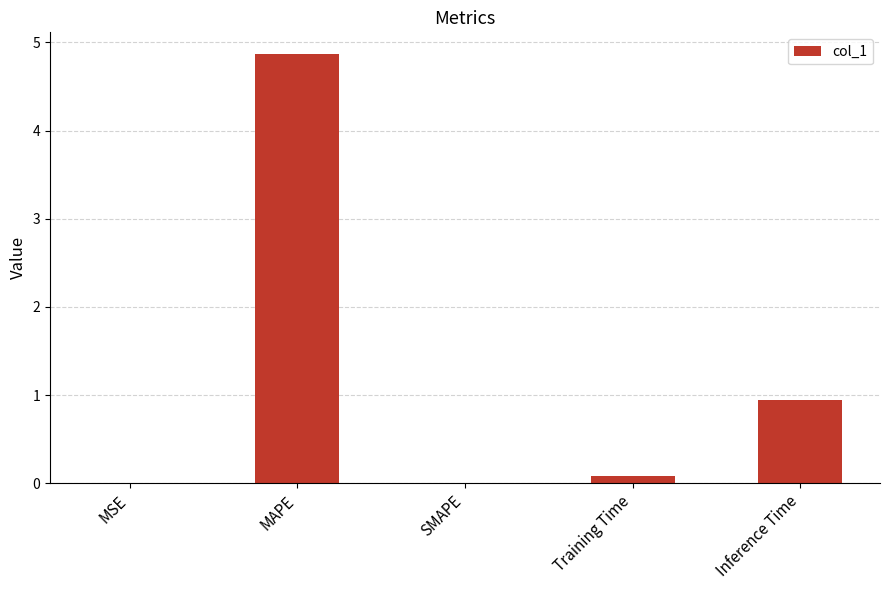

At which category does the chart reach its peak across all series?

MAPE